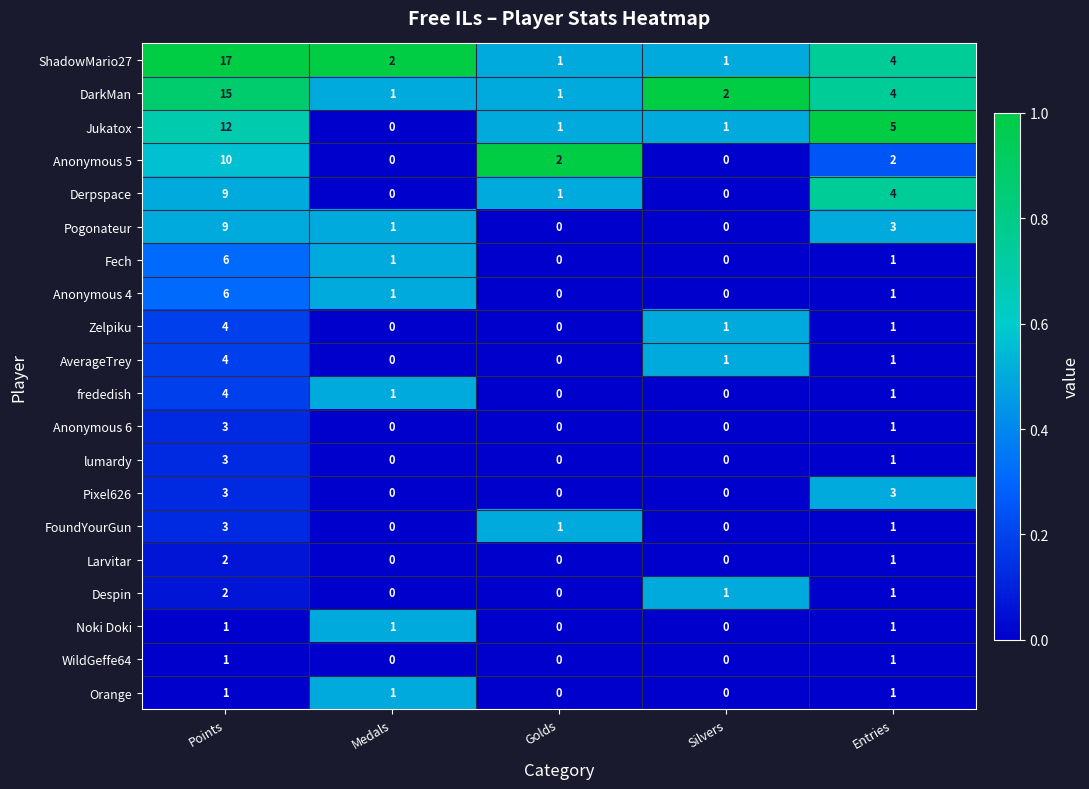

Which series changed the most between Points and Entries?

ShadowMario27